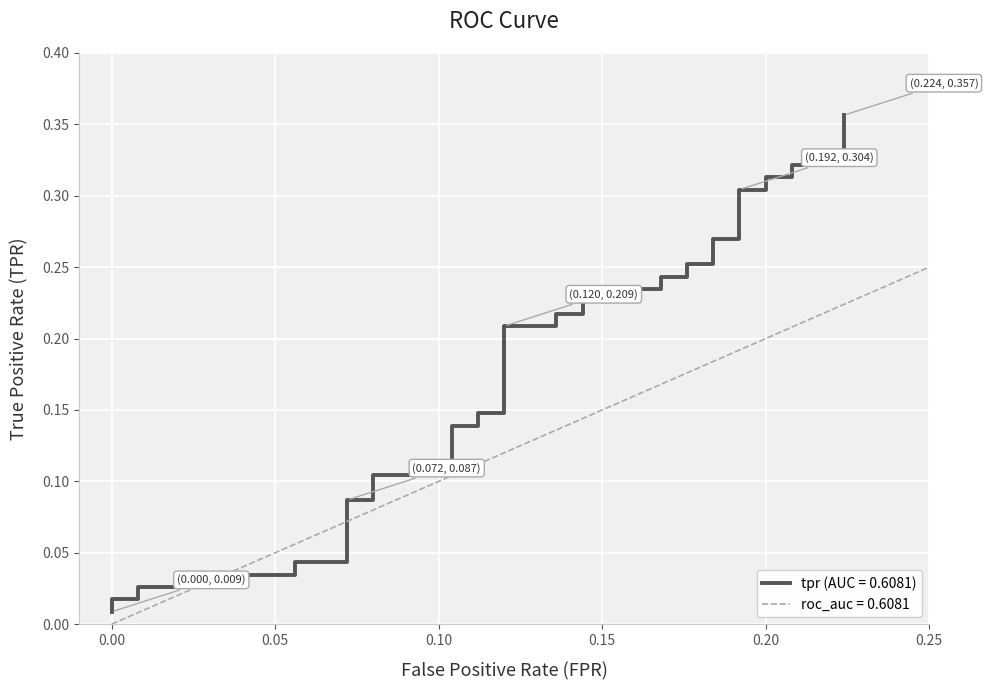

Is this an area chart (filled region under the line)?

No